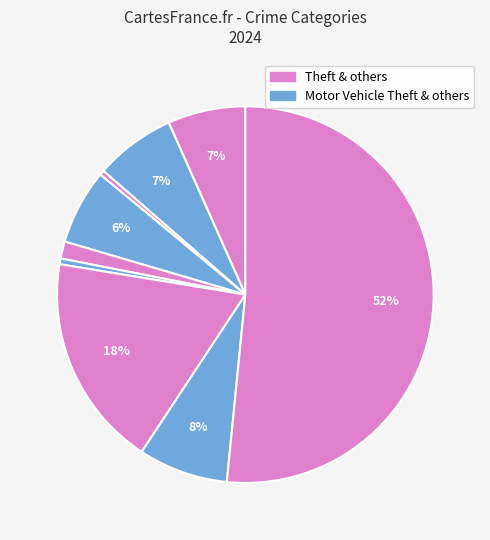

How many segments does this pie chart have?

9